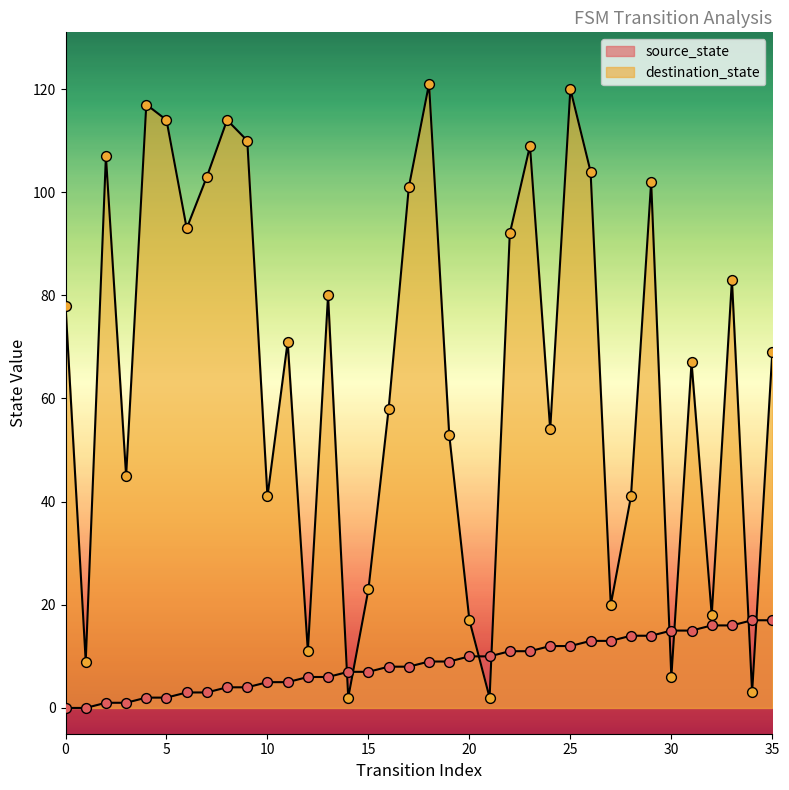

What is the total value across all series at 28?

55